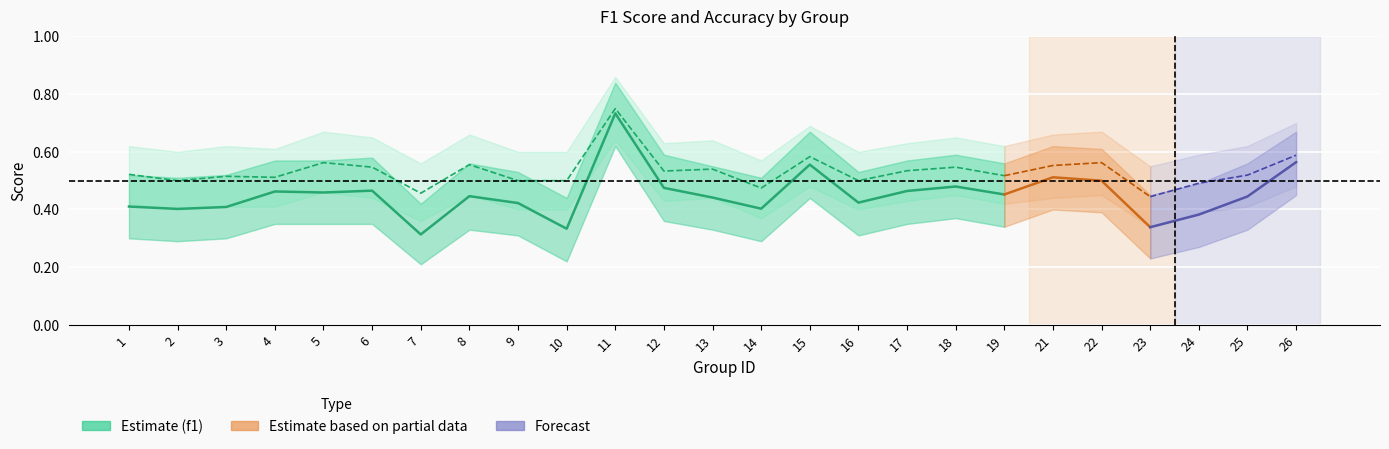

What is the maximum value shown in the chart?

0.8